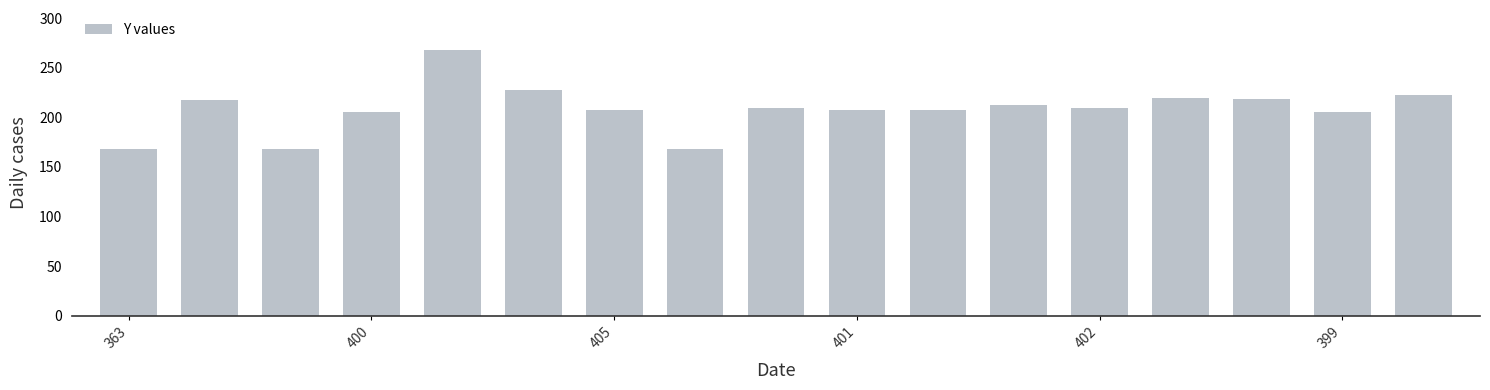

What is the sum of all values?

3537